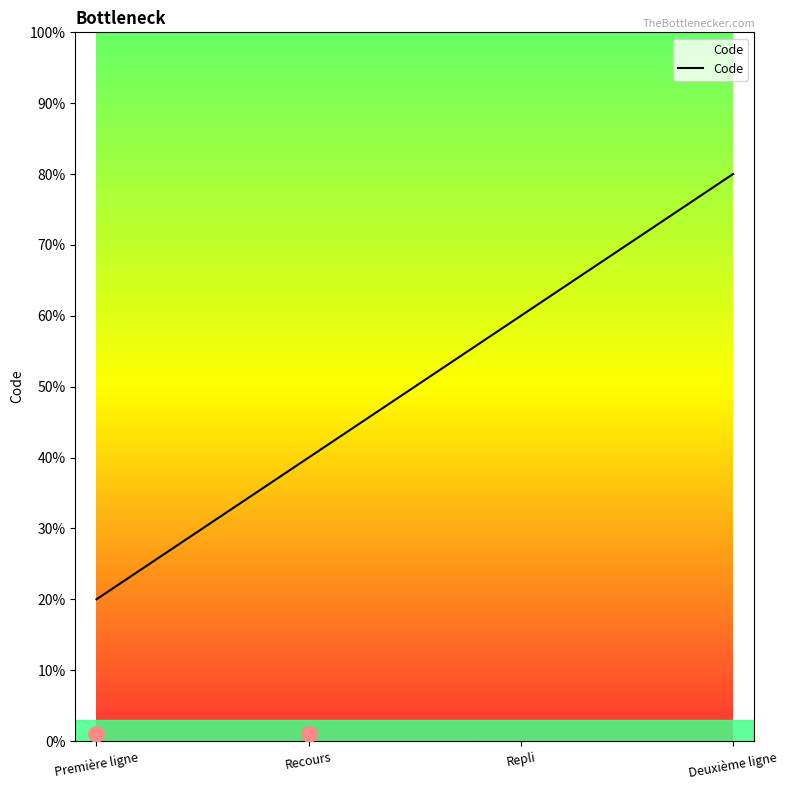

Between Première ligne and Recours, which is larger?

Recours